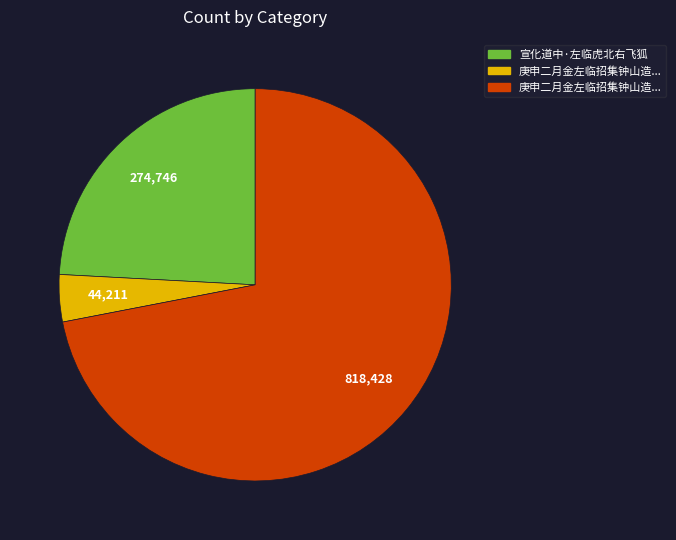

Is there any slice that represents more than half of the pie?

Yes